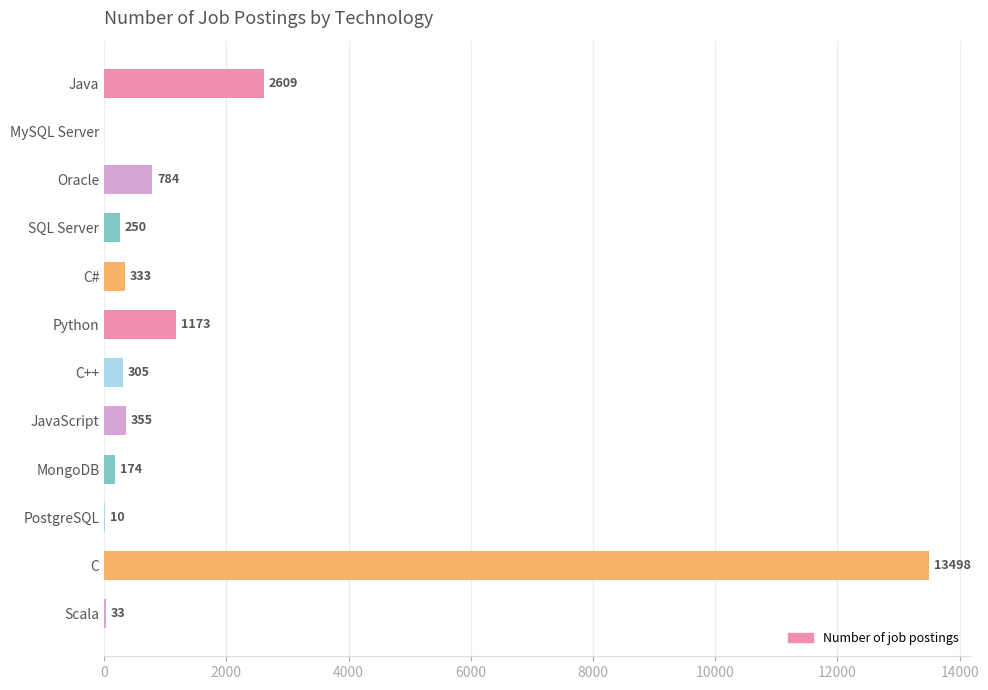

Is it true that the value at PostgreSQL is 10?

True